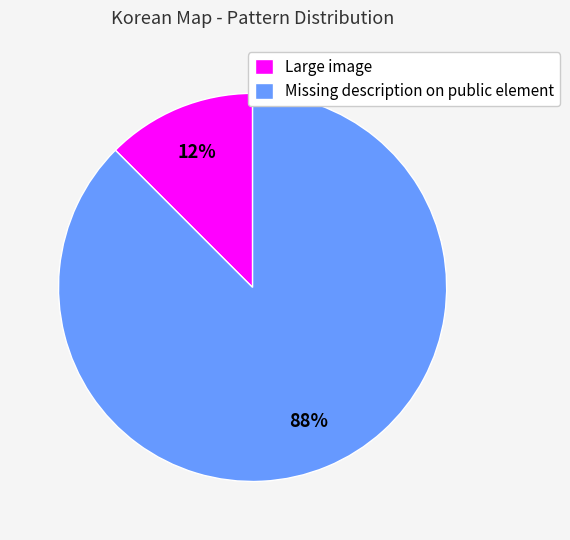

What is the ratio of the value at Large image to the value at Missing description on public element?

0.1